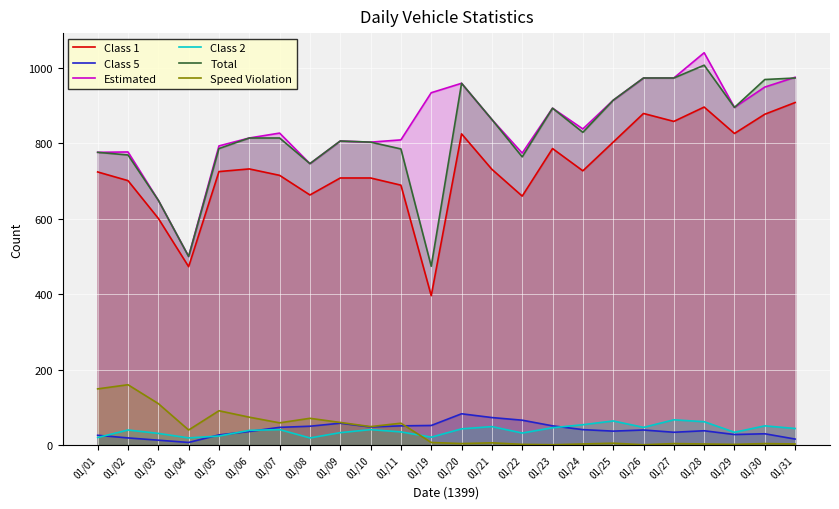

What is the value of the Estimated point at the 3rd from the left?

649